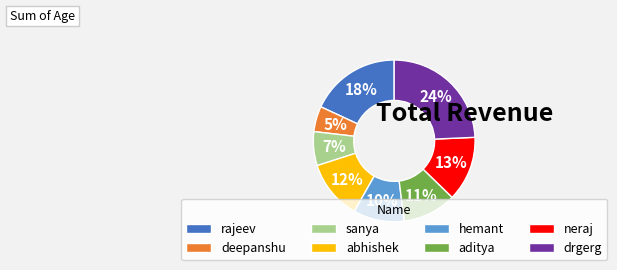

Rank the categories by value from highest to lowest.

drgerg, rajeev, neraj, abhishek, aditya, hemant, sanya, deepanshu